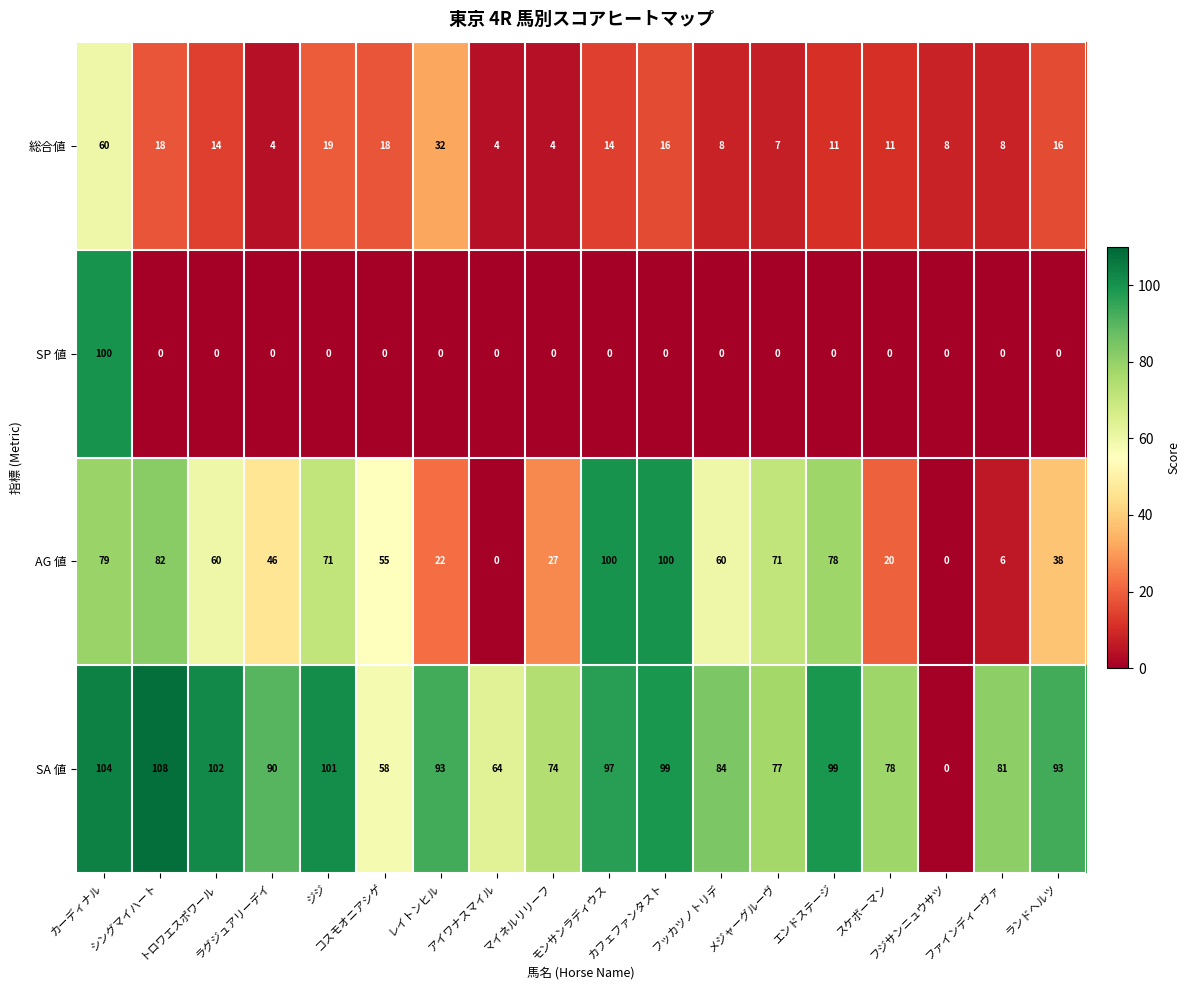

How many distinct data groups are displayed?

4